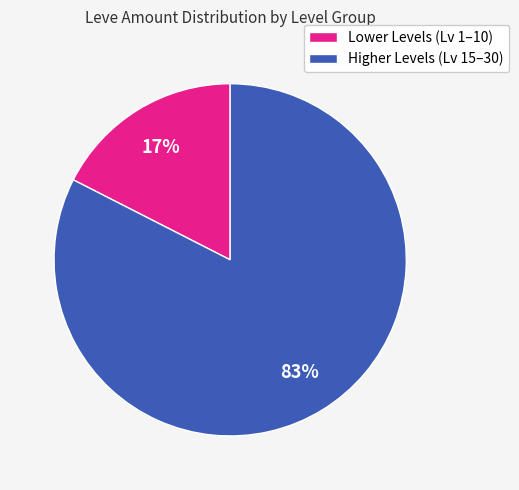

What percentage is the Lower Levels (Lv 1–10) slice, to the nearest percent?

17%